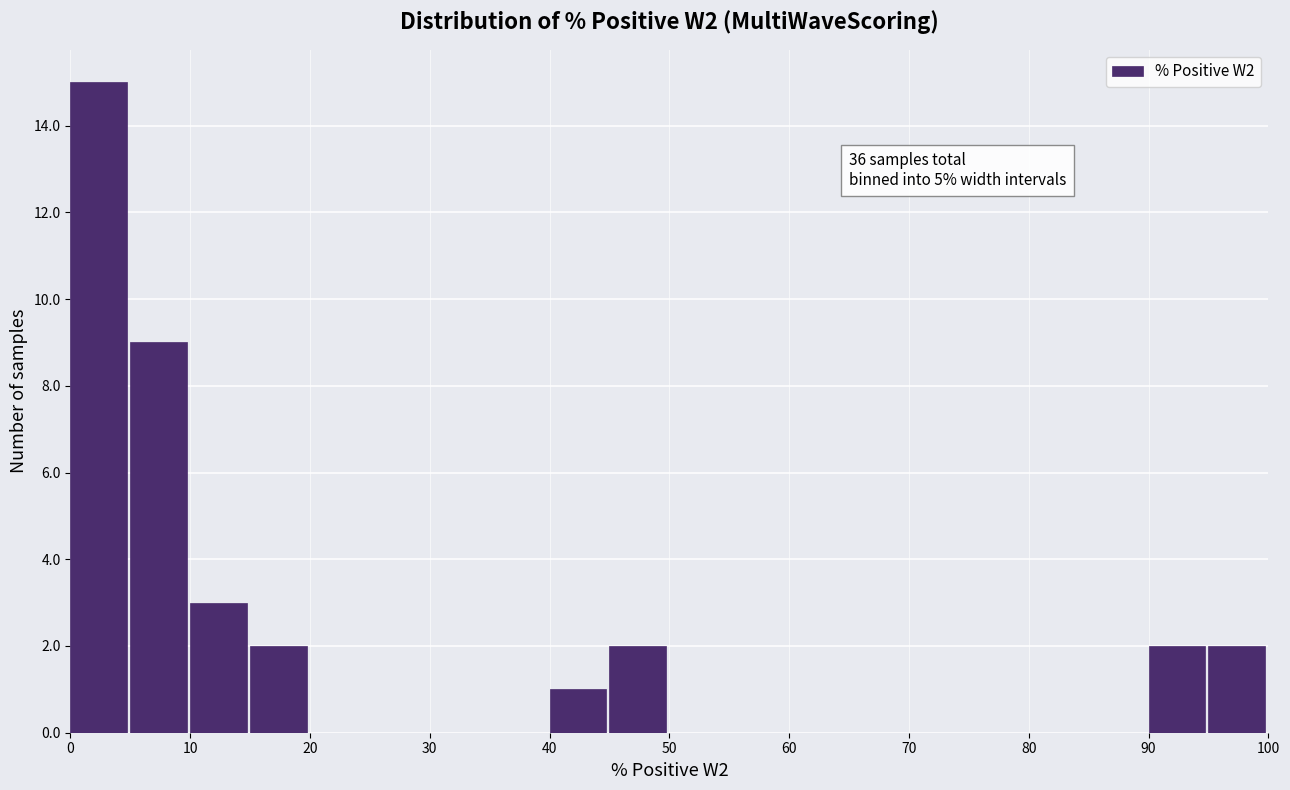

Over which range of the x-axis is the bar tallest?

0 to 5